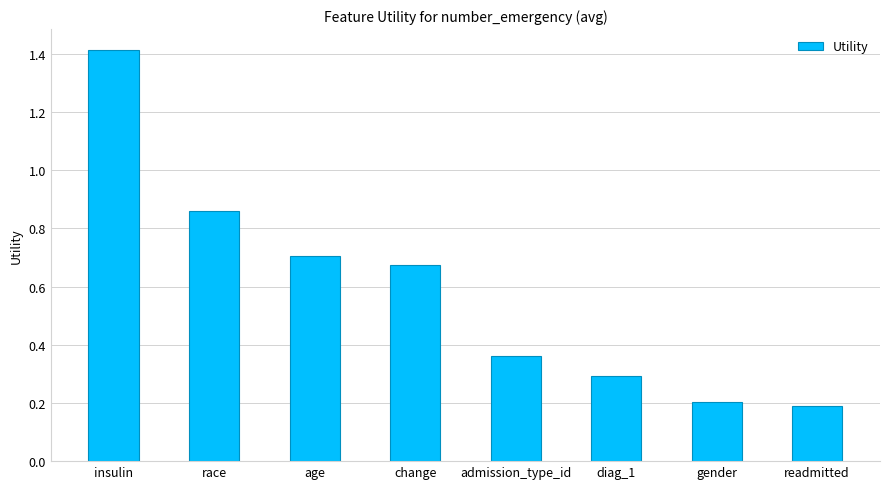

What is the value of the 6th bar from the left?

0.3